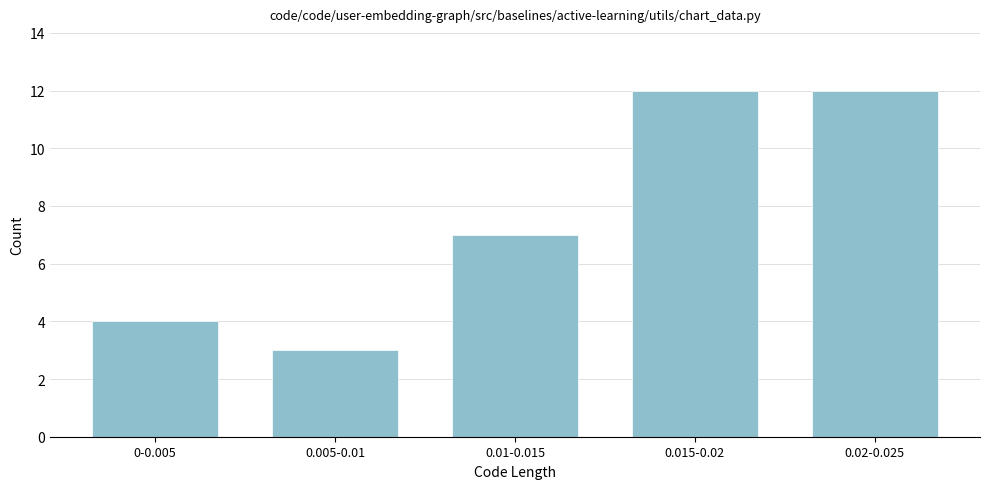

Reading left to right, transcribe all the data shown in this chart.

4	3	7	12	12